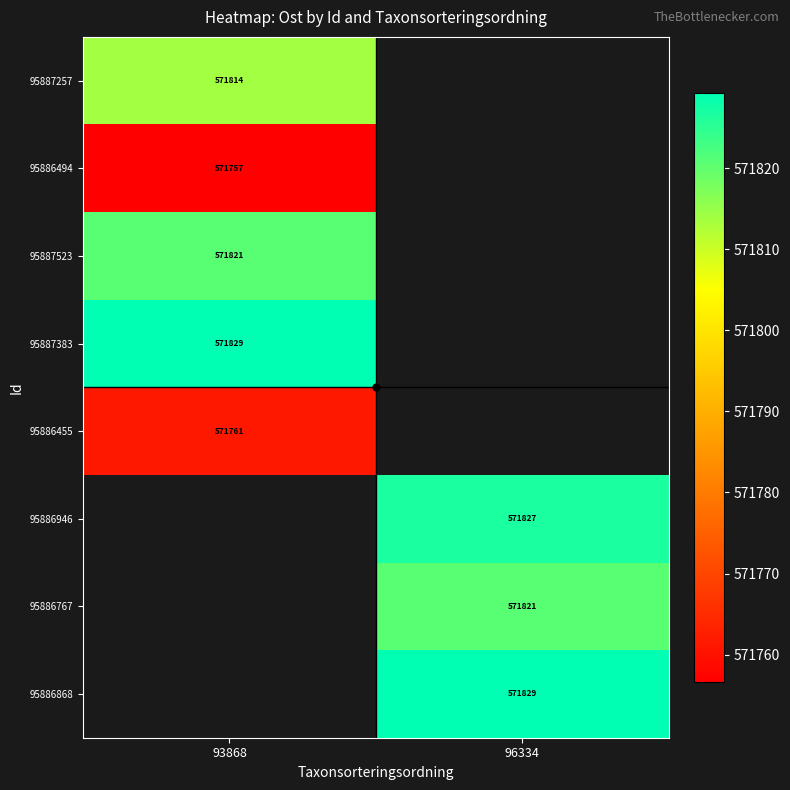

Count the number of categories in the chart.

2